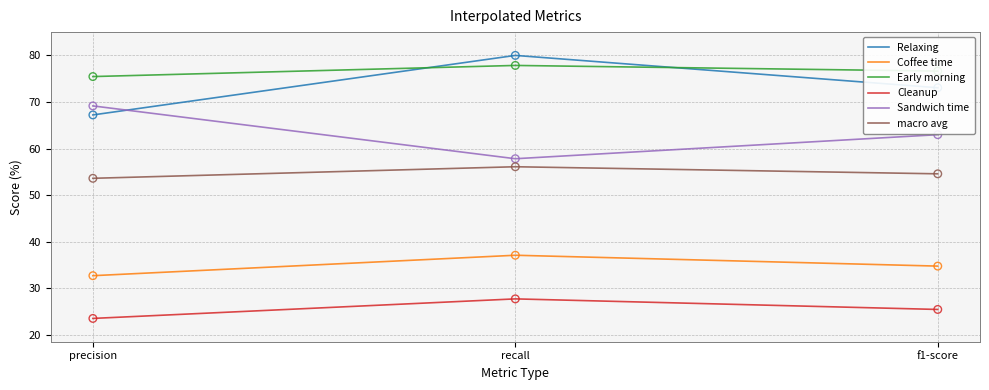

What is the difference between the highest and lowest values at f1-score?

51.2